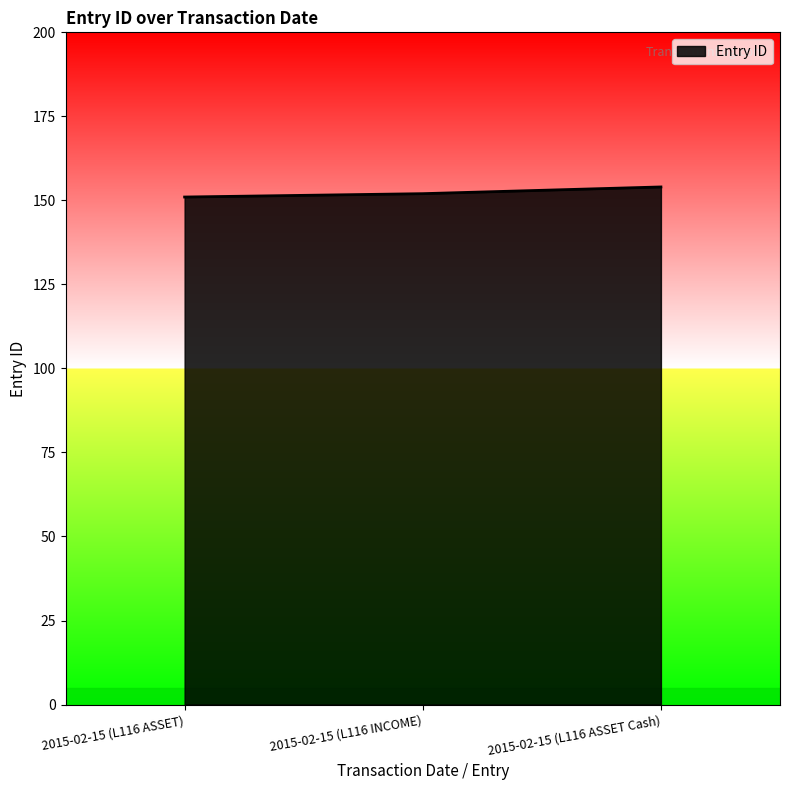

The value at 2015-02-15 (L116 INCOME) is 152. True or false?

True